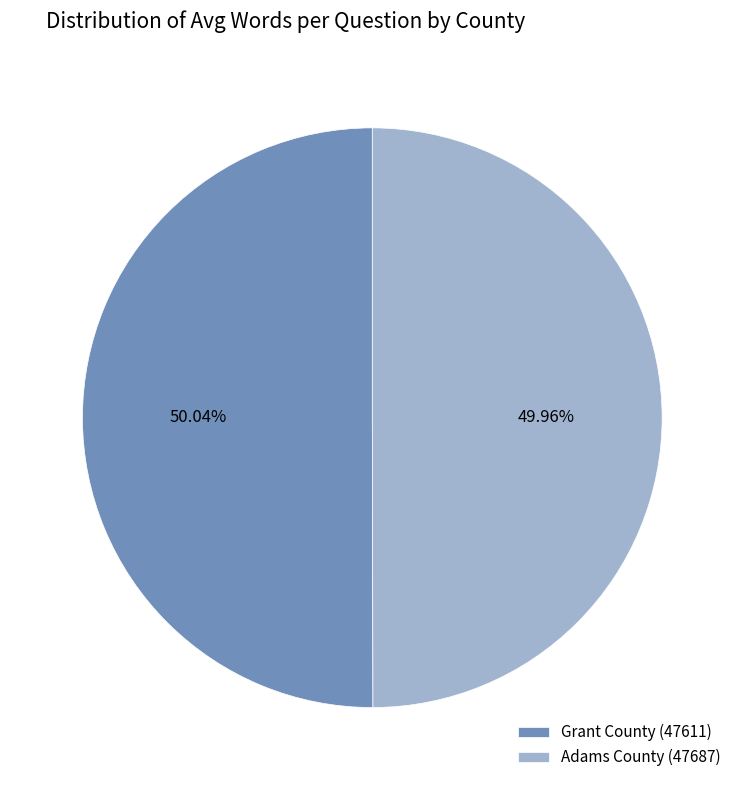

Is there any slice that represents more than half of the pie?

Yes